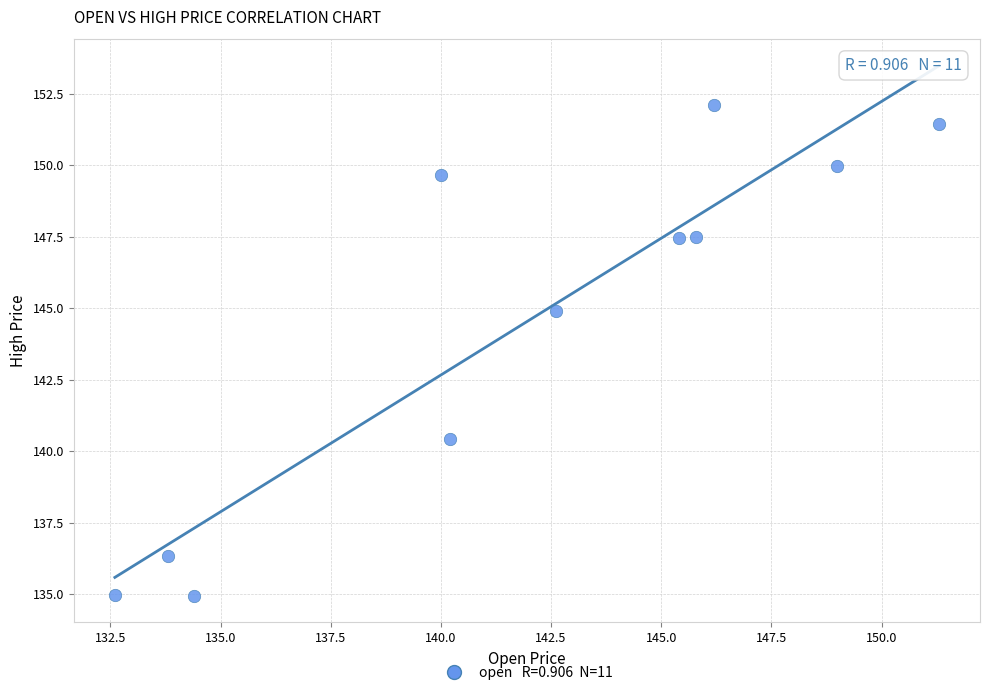

What Y value in the scatter plot is closest to 143?

144.9